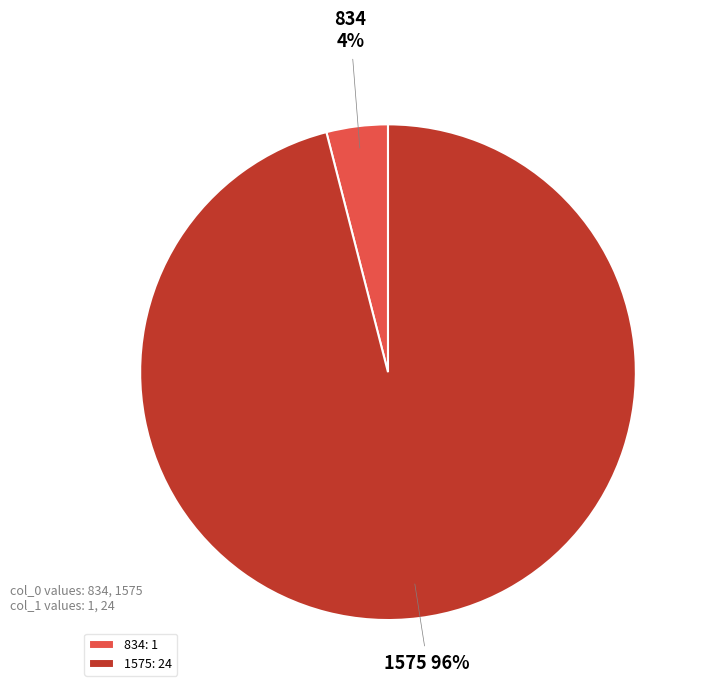

Which slice represents more than half of the pie?

1575